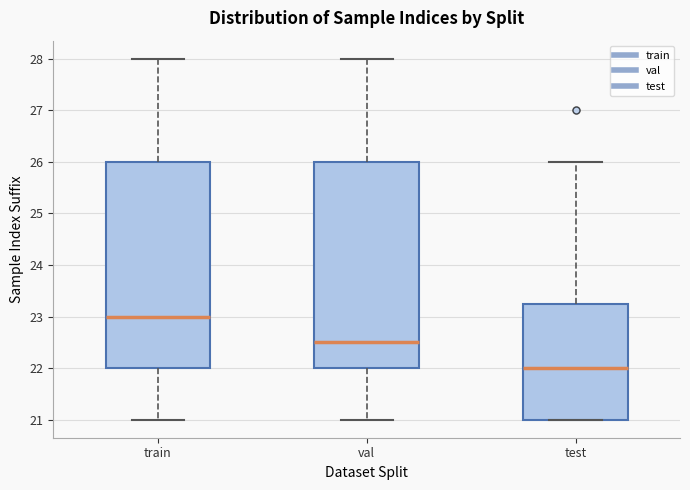

Where is the lower edge of the box for test on the y-axis? The values are not printed on the chart, so give them approximately, as read against the axis.

21.0